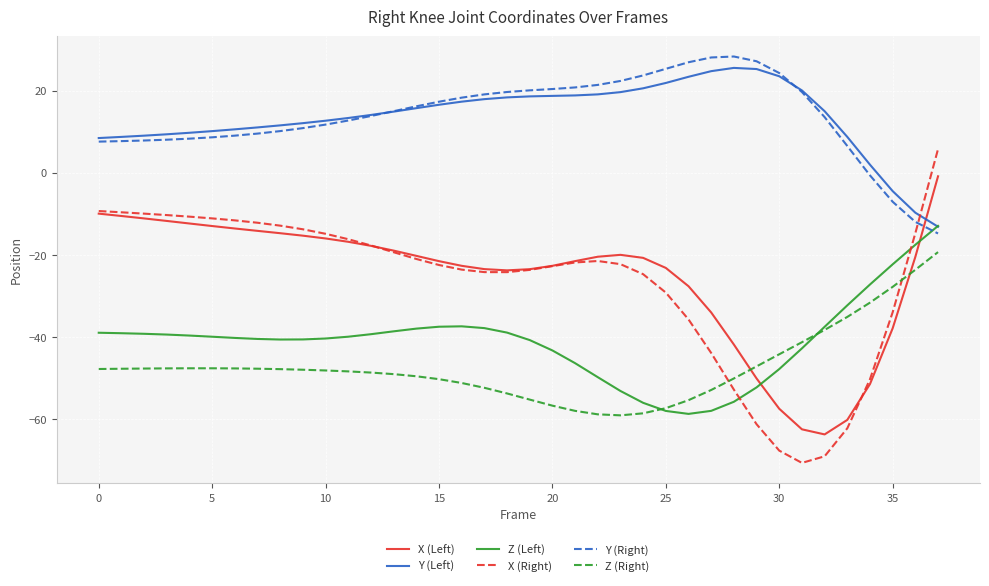

How many lines are shown in the chart?

6